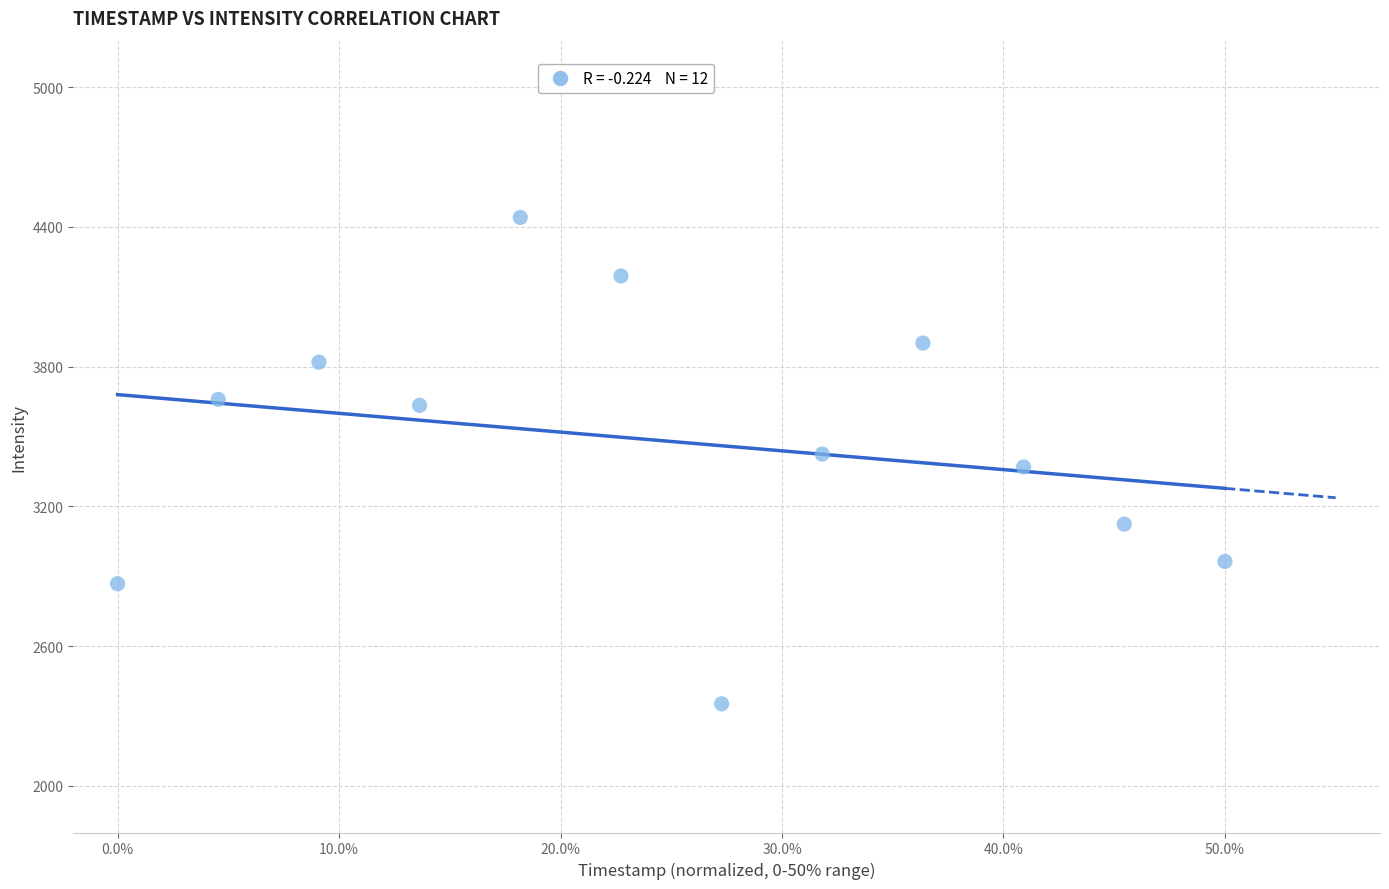

What is the range of Y values (max minus min)?

2088.3